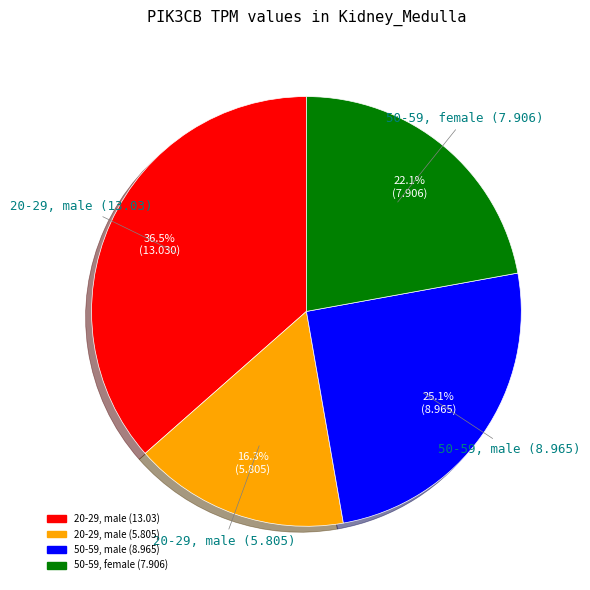

Is there a majority slice in this chart?

No